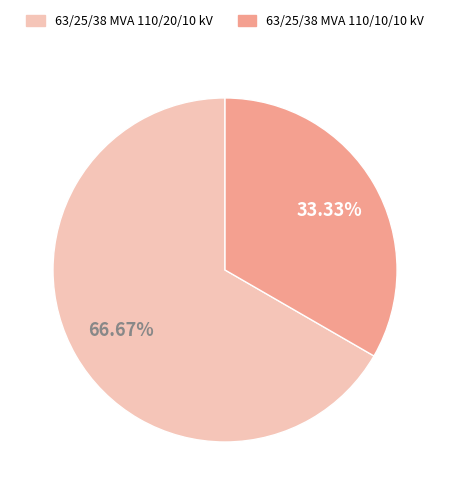

Count the number of slices in the pie.

2